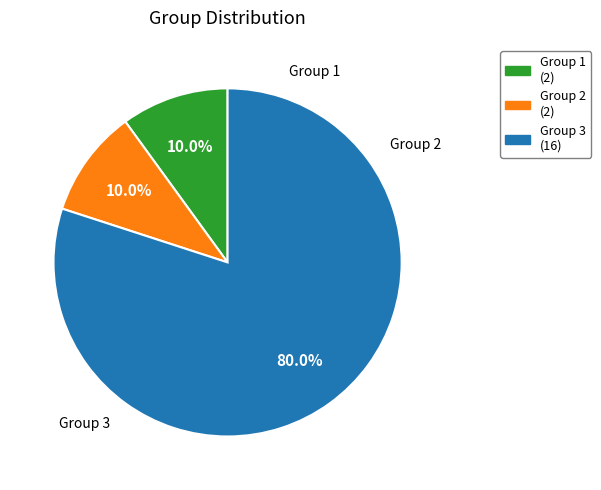

Is Group 3 the majority of the pie?

Yes